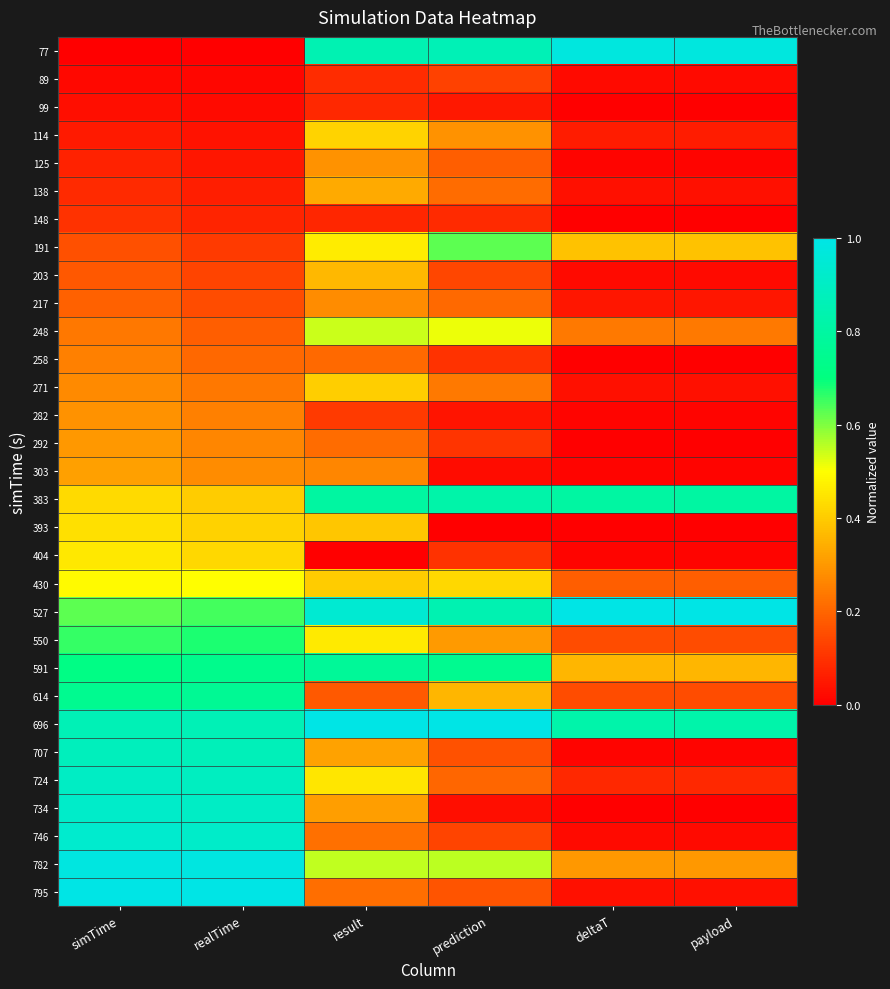

List the series in order of their peak value, lowest first.

99, 148, 89, 258, 217, 282, 125, 292, 303, 138, 203, 271, 114, 393, 404, 430, 248, 191, 550, 614, 591, 383, 707, 724, 734, 746, 77, 782, 527, 696, 795